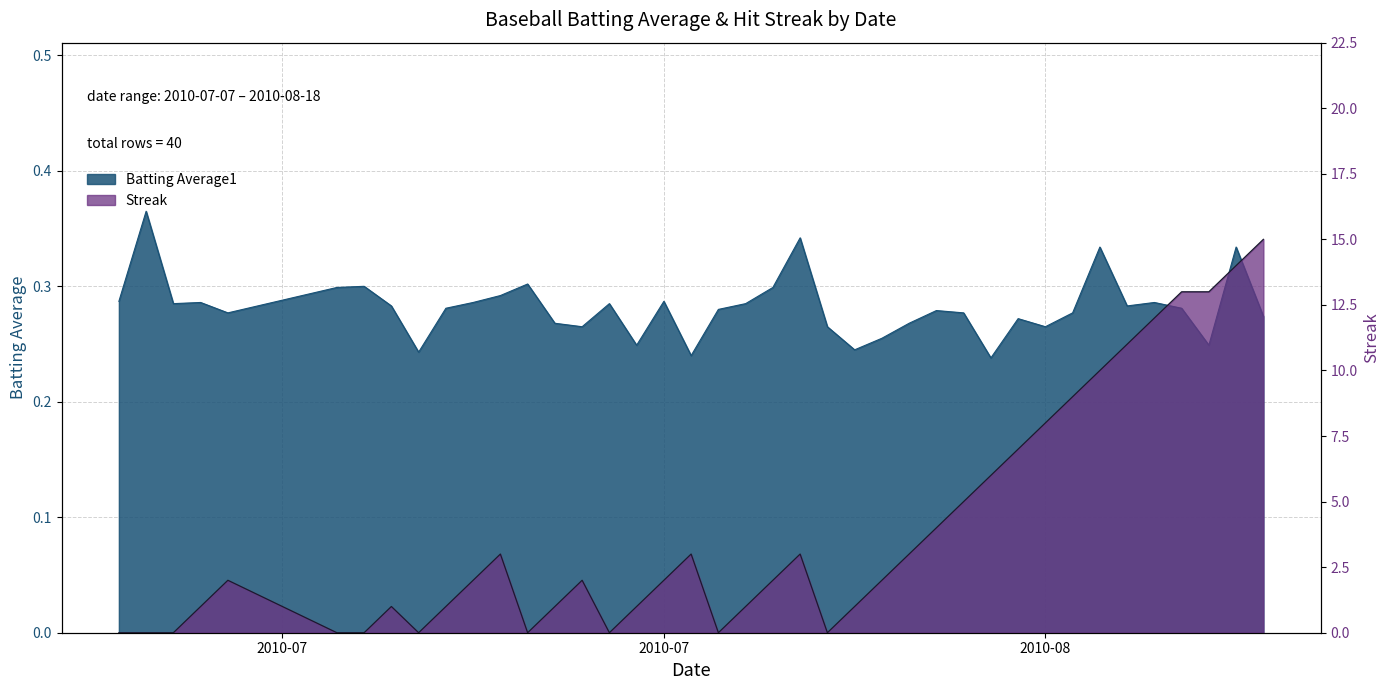

Which series ends up on top after the final intersection of Batting Average1 and Streak?

Streak